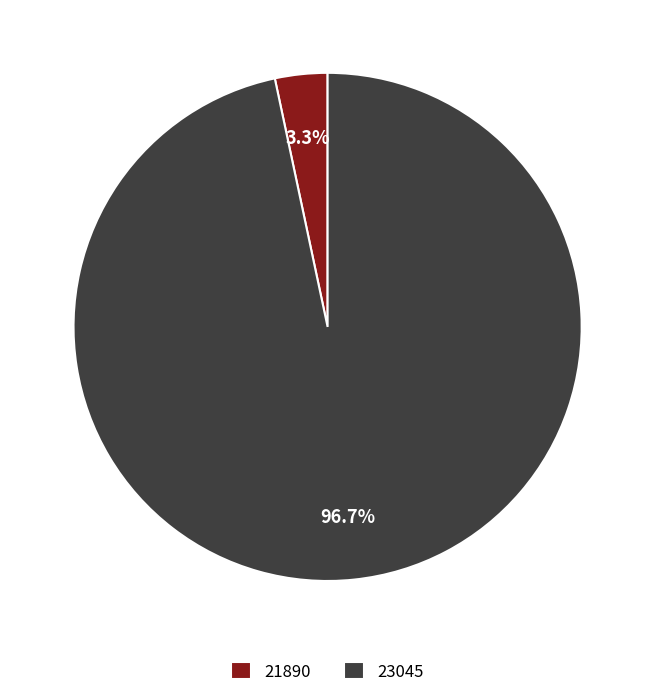

Which category has the smallest portion of the pie?

21890